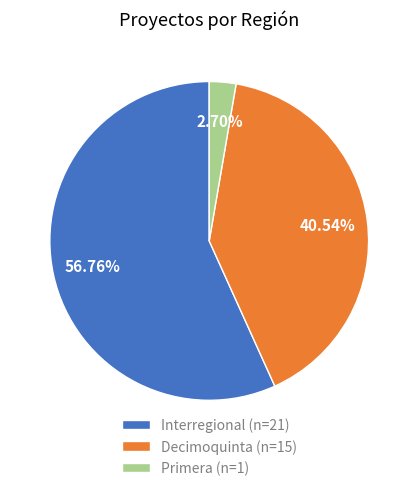

To the nearest percent, what is the average slice percentage?

33%